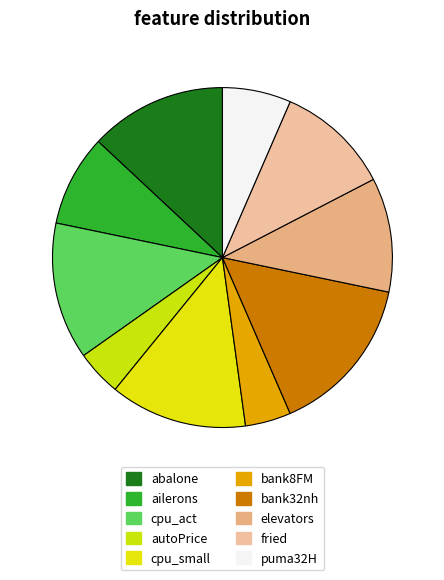

True or false: puma32H accounts for 1% of the total.

False